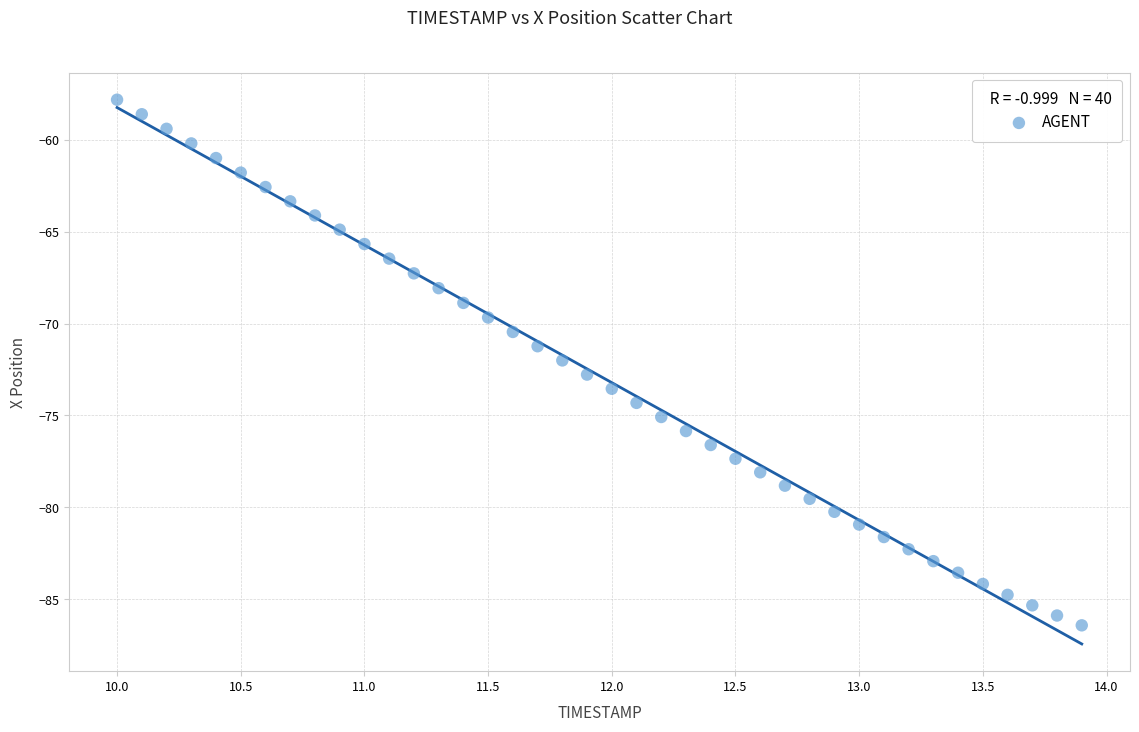

What is the range of Y values (max minus min)?

28.6